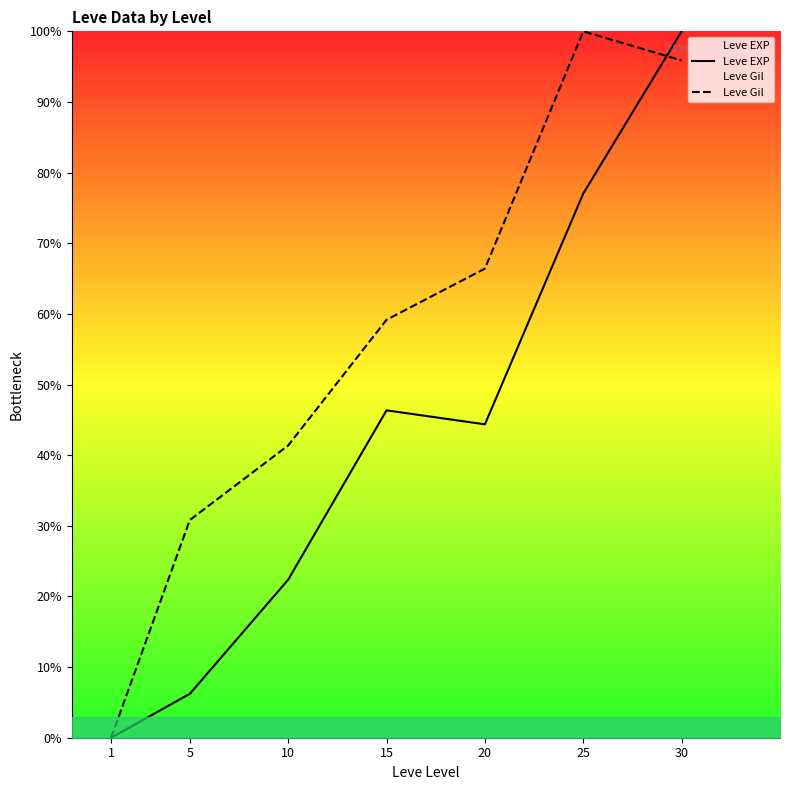

How many lines are shown in the chart?

2